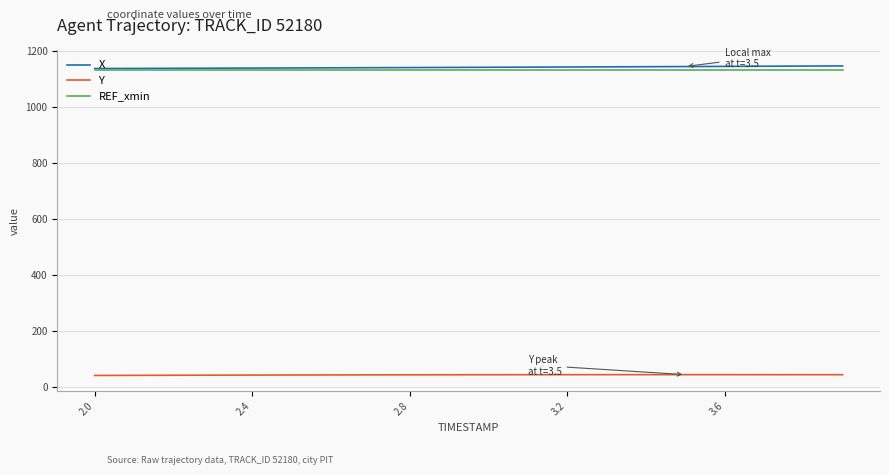

True or false: Y and REF_xmin cross at least once.

False